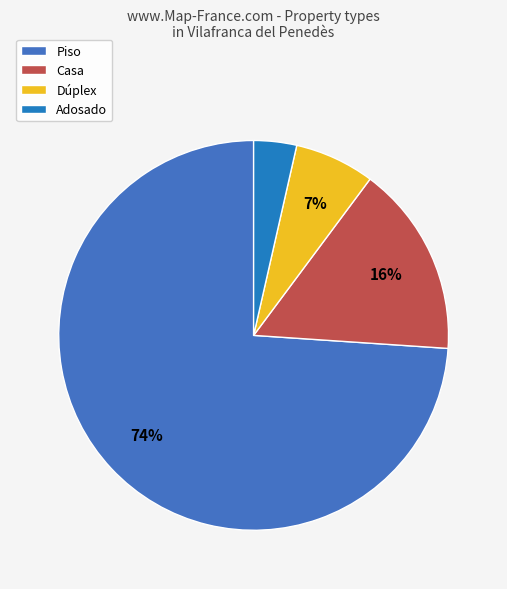

What is the smallest slice in the pie chart?

Adosado